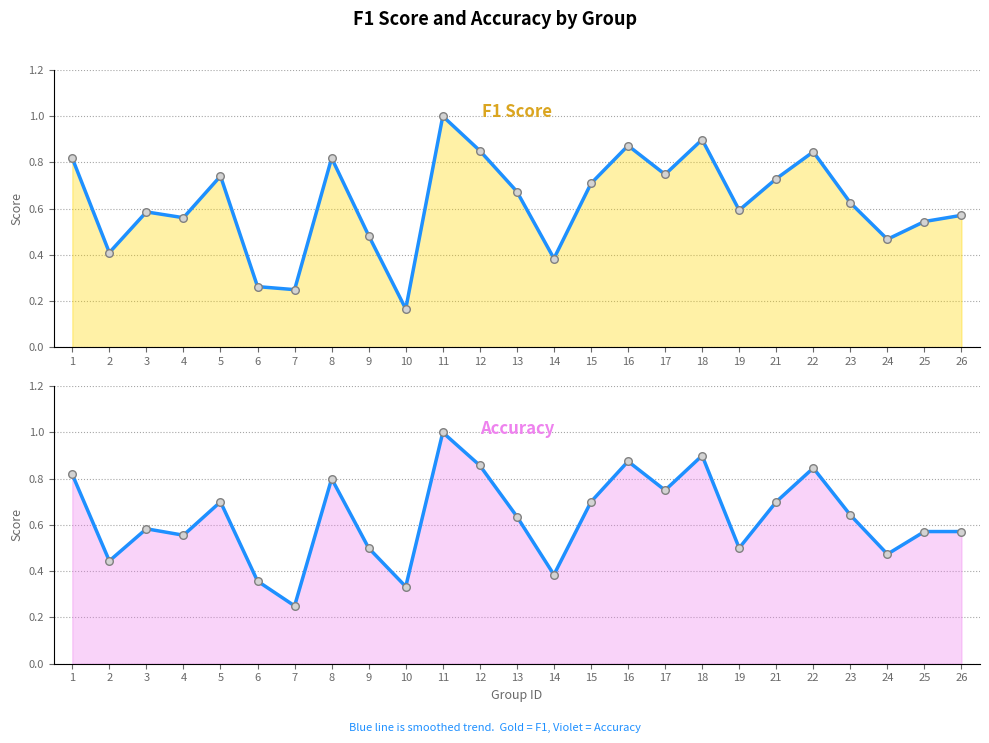

Which series has the largest total across all categories?

accuracy